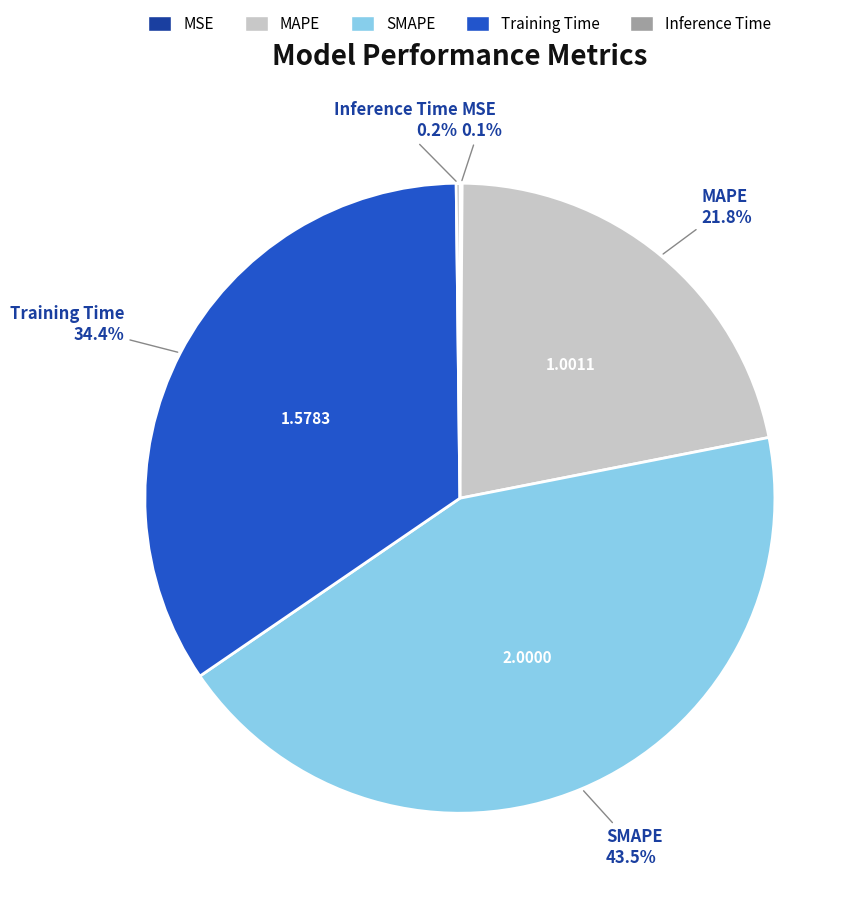

What portion of the pie excludes SMAPE?

56.5%